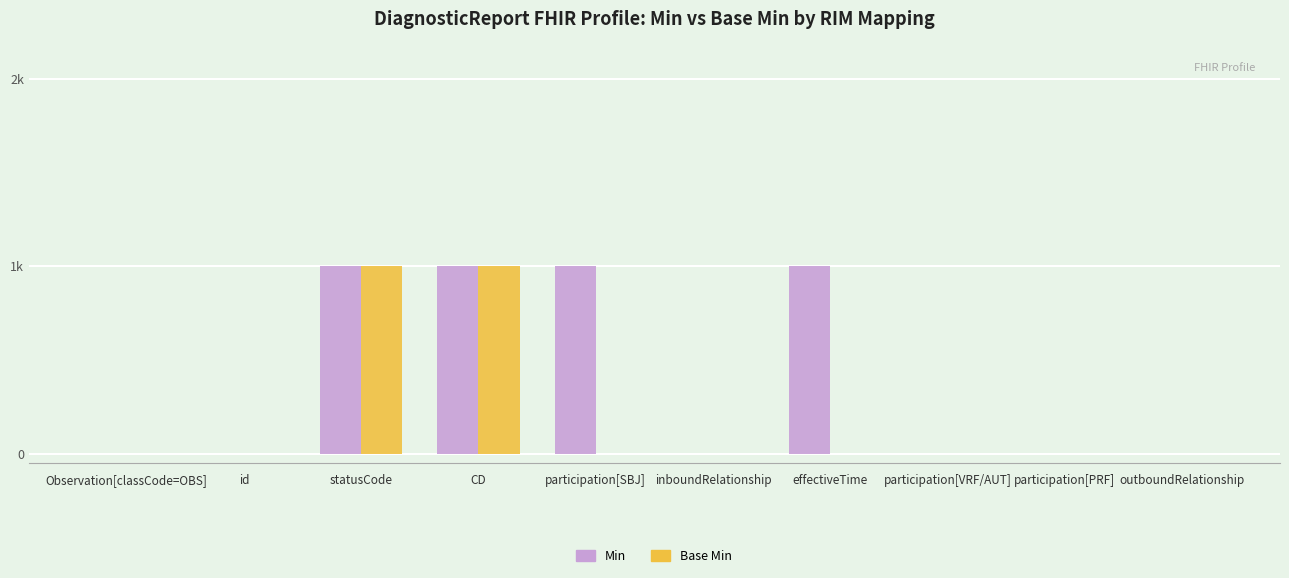

Between participation[PRF] and outboundRelationship, which is larger?

participation[PRF]